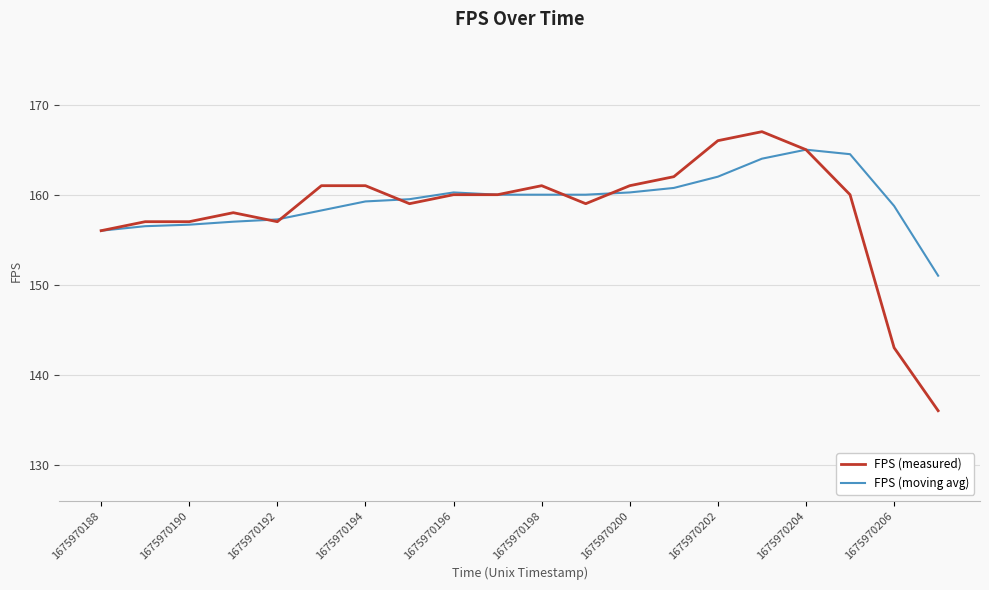

Which series has the largest range (max minus min)?

FPS (measured)